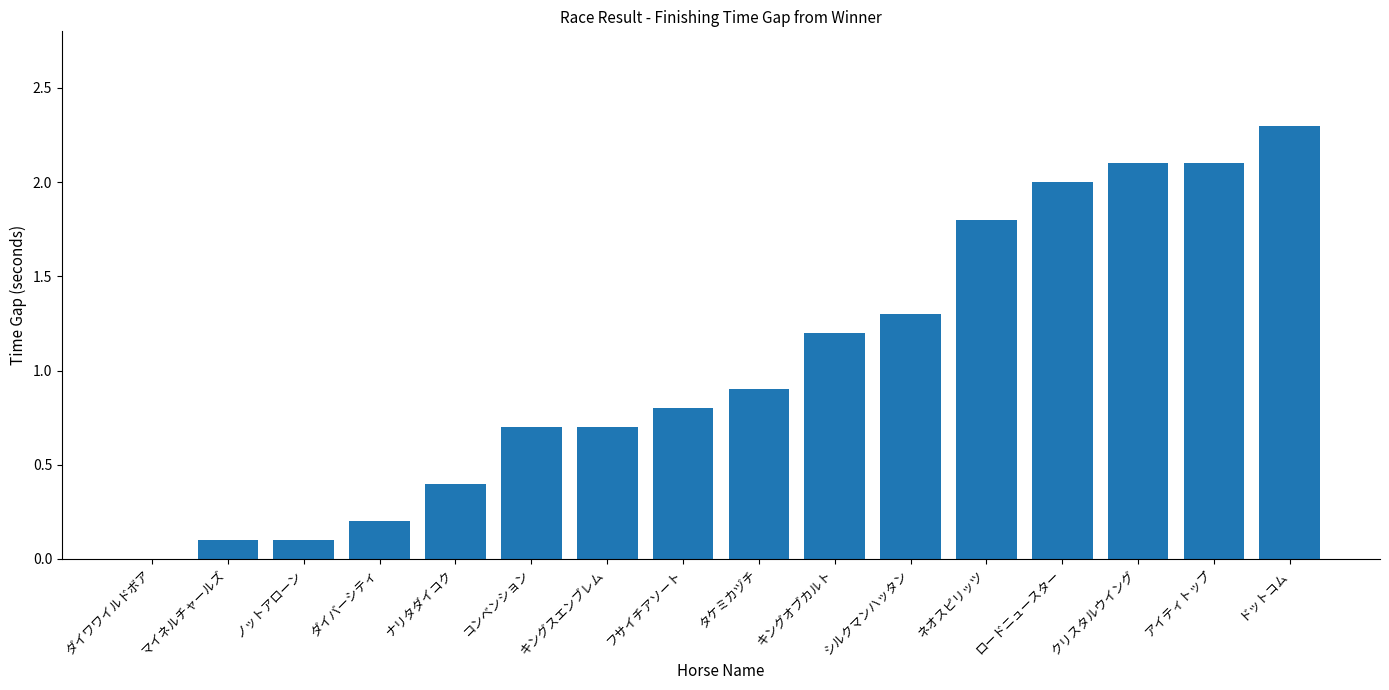

Between マイネルチャールズ and ドットコム, which is larger?

ドットコム